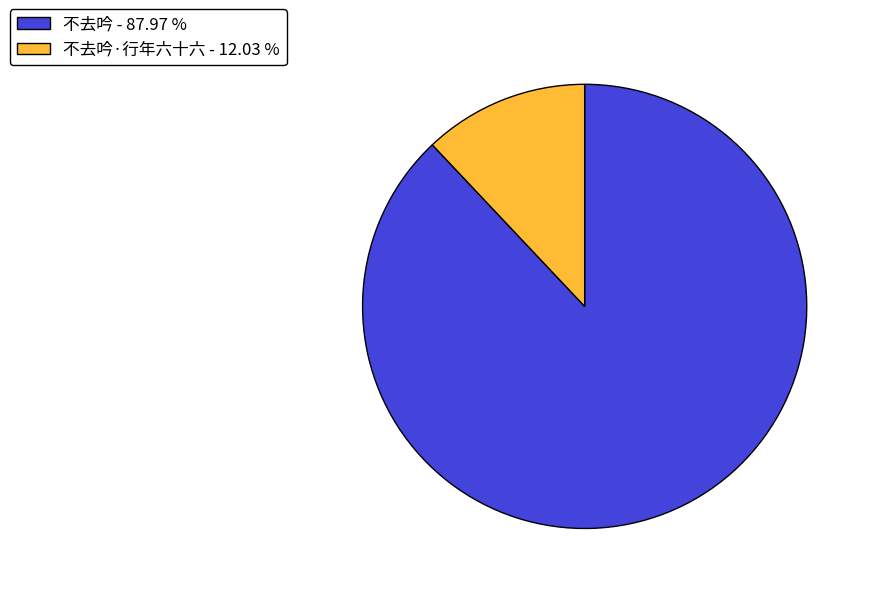

What is the smallest slice in the pie chart?

不去吟·行年六十六 - 12.03 %